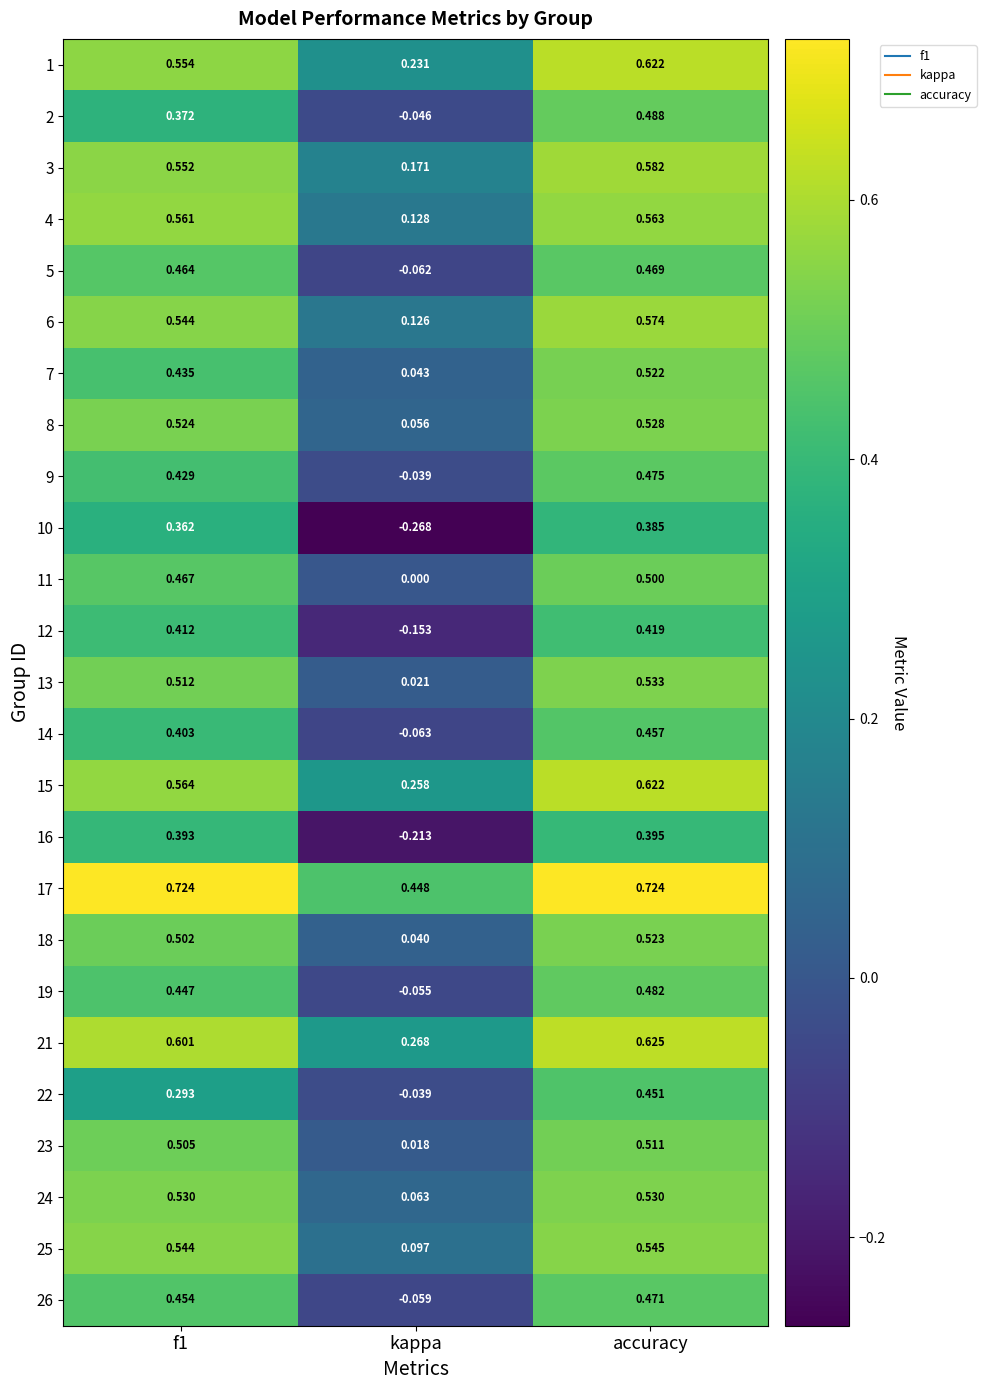

How many series are shown in this chart?

25